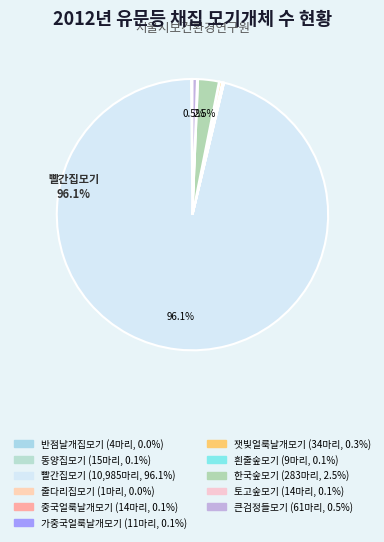

What portion of the pie excludes 중국얼룩날개모기?

99.9%